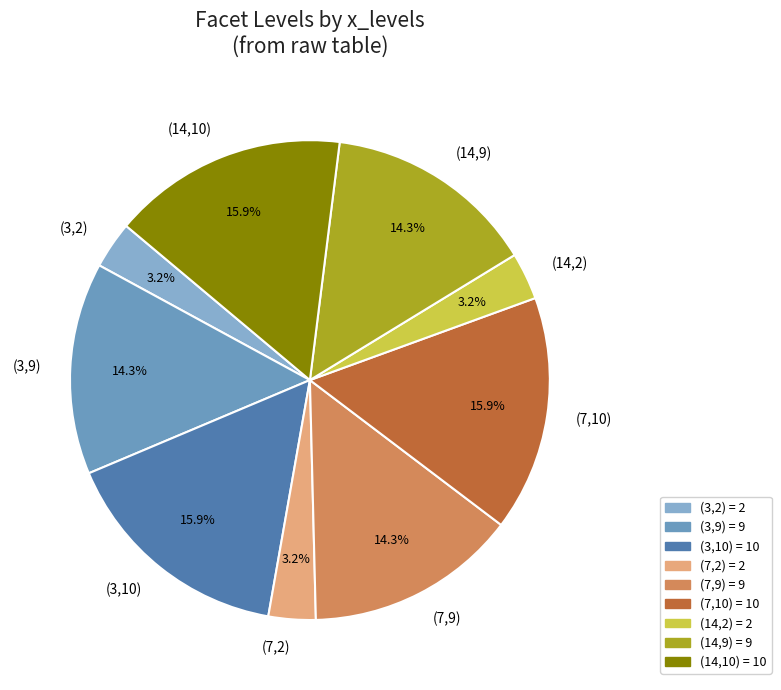

What portion of the pie excludes (3,9)?

85.7%